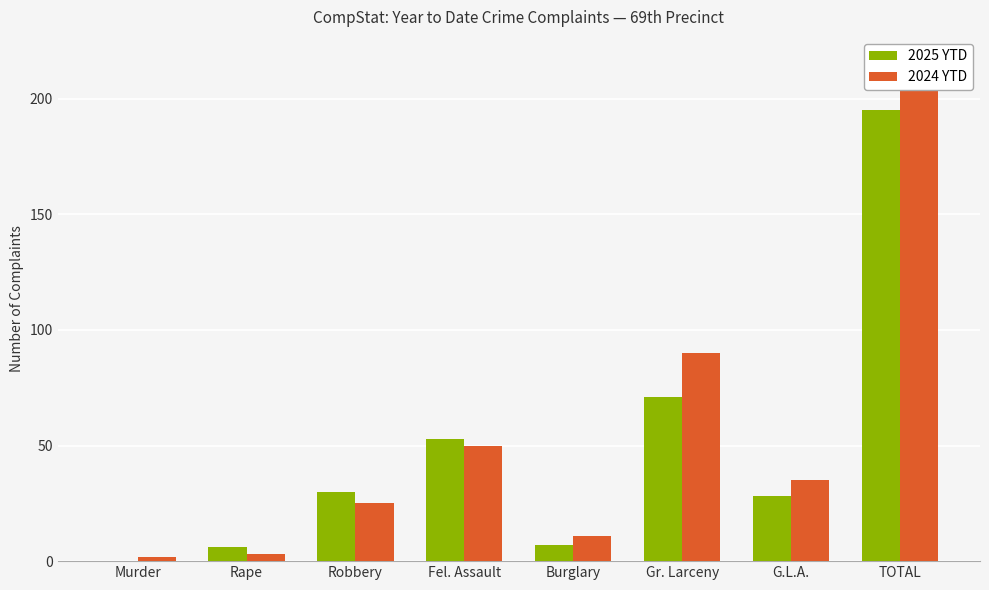

At Murder, list the series in order from smallest to largest.

2025 YTD, 2024 YTD